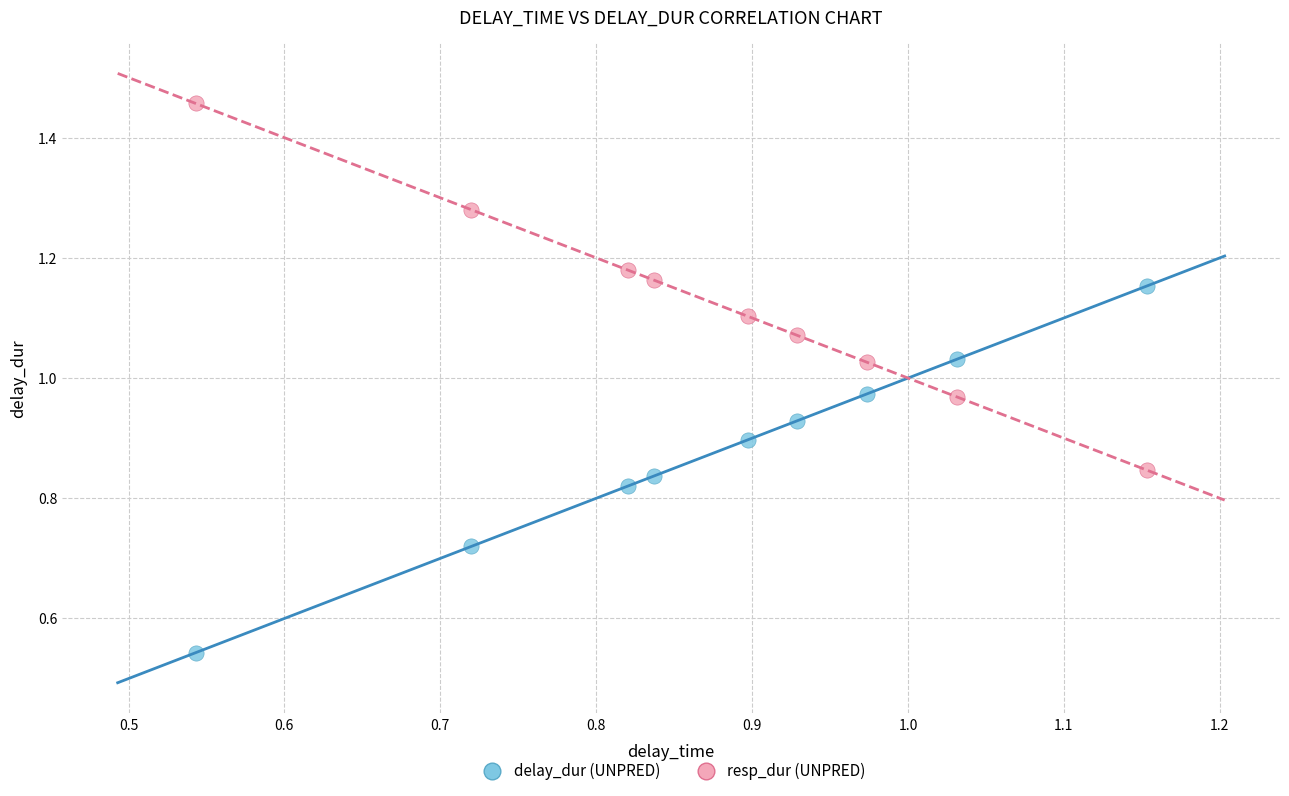

What are all the series names shown in the legend?

delay_dur (UNPRED), resp_dur (UNPRED)